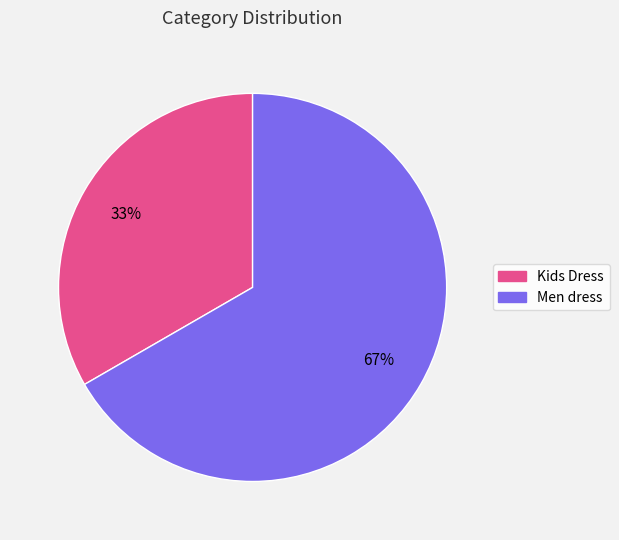

Count the number of slices in the pie.

2